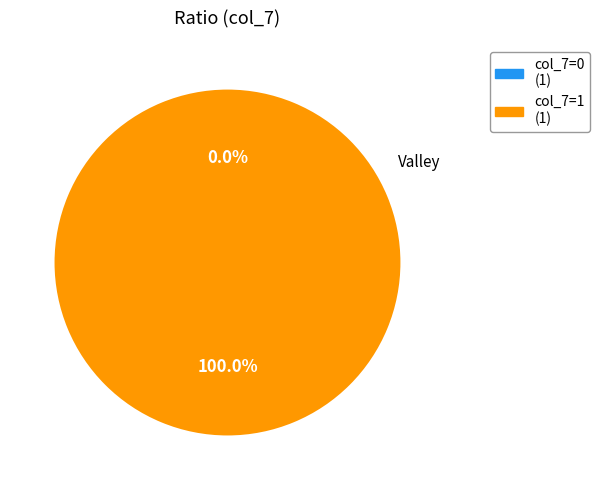

How many segments does this pie chart have?

2